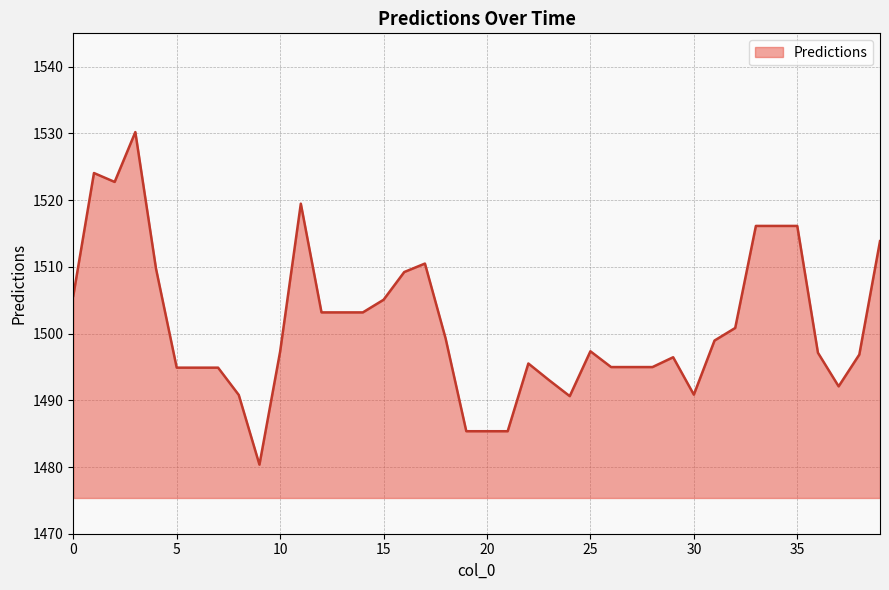

What is the maximum value shown in the chart?

1530.2